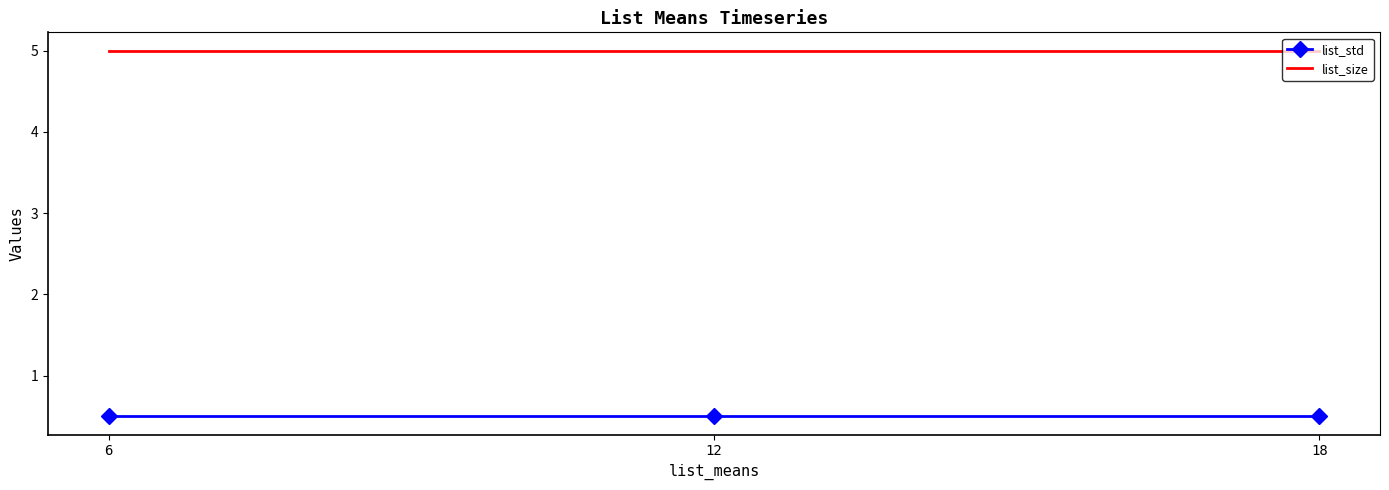

Rank the series by their maximum value, from lowest to highest.

list_std, list_size